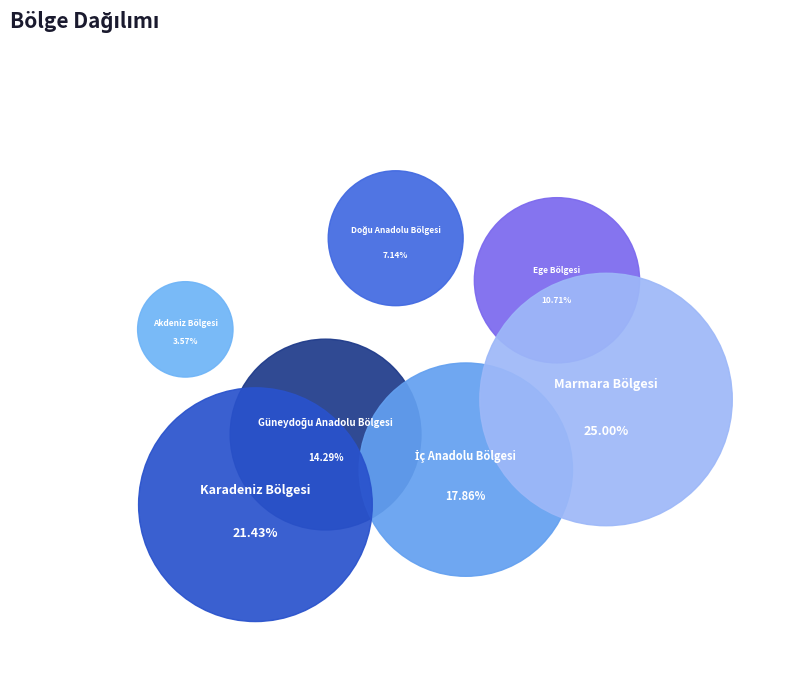

Do Güneydoğu Anadolu Bölgesi and Ege Bölgesi together represent more than half of the pie?

No